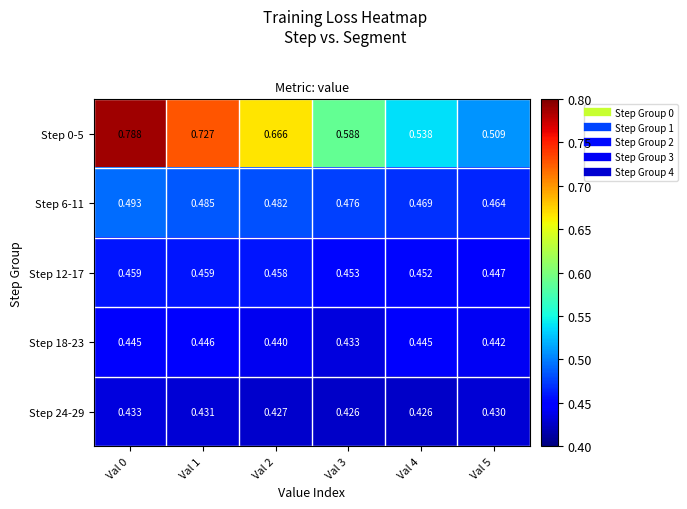

Is the value of Step 6-11 at Val 0 greater than the value of Step 12-17 at Val 1?

Yes